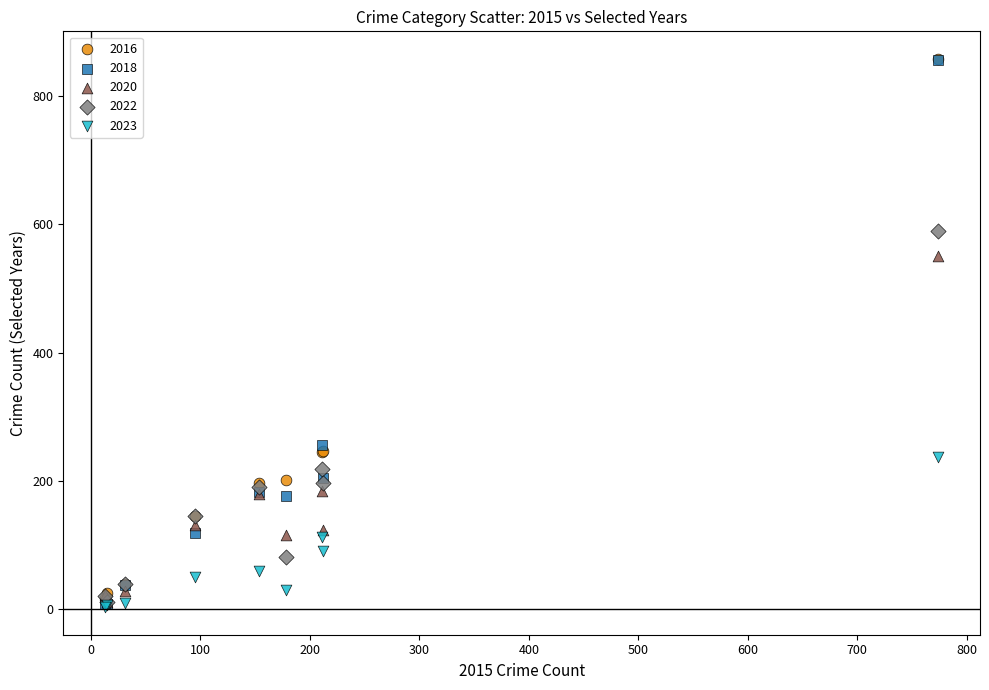

What are all the series names shown in the legend?

2016, 2018, 2020, 2022, 2023